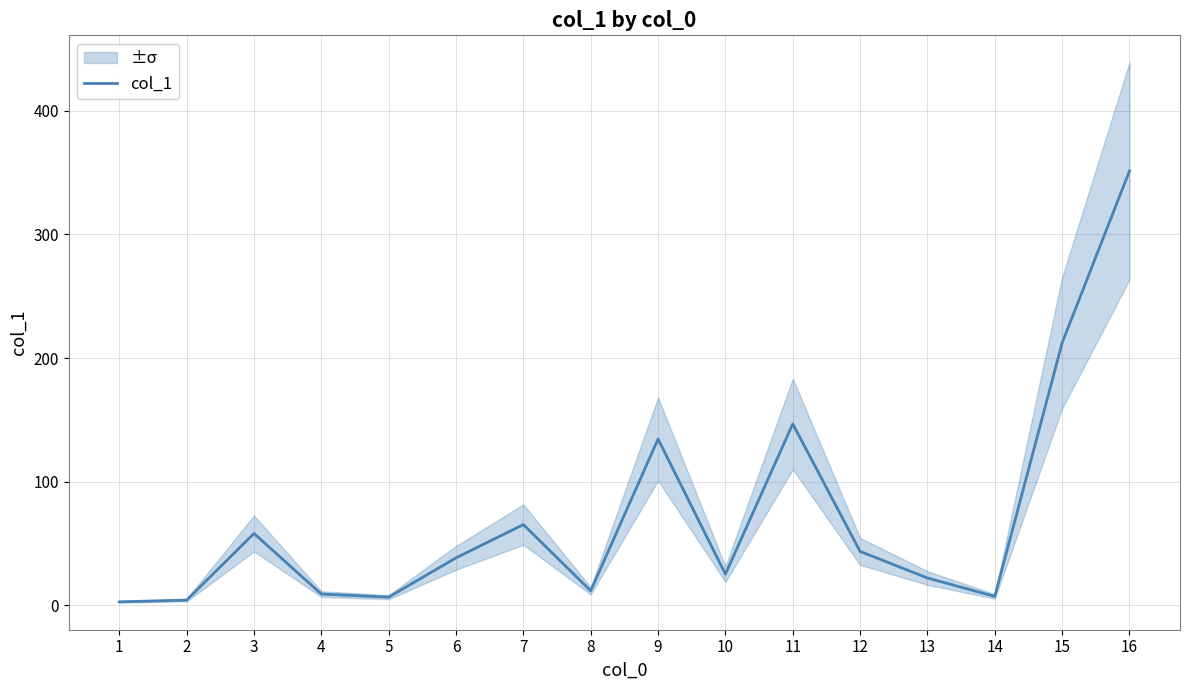

Rank the categories by value from highest to lowest.

16, 15, 11, 9, 7, 3, 12, 6, 10, 13, 8, 4, 14, 5, 2, 1